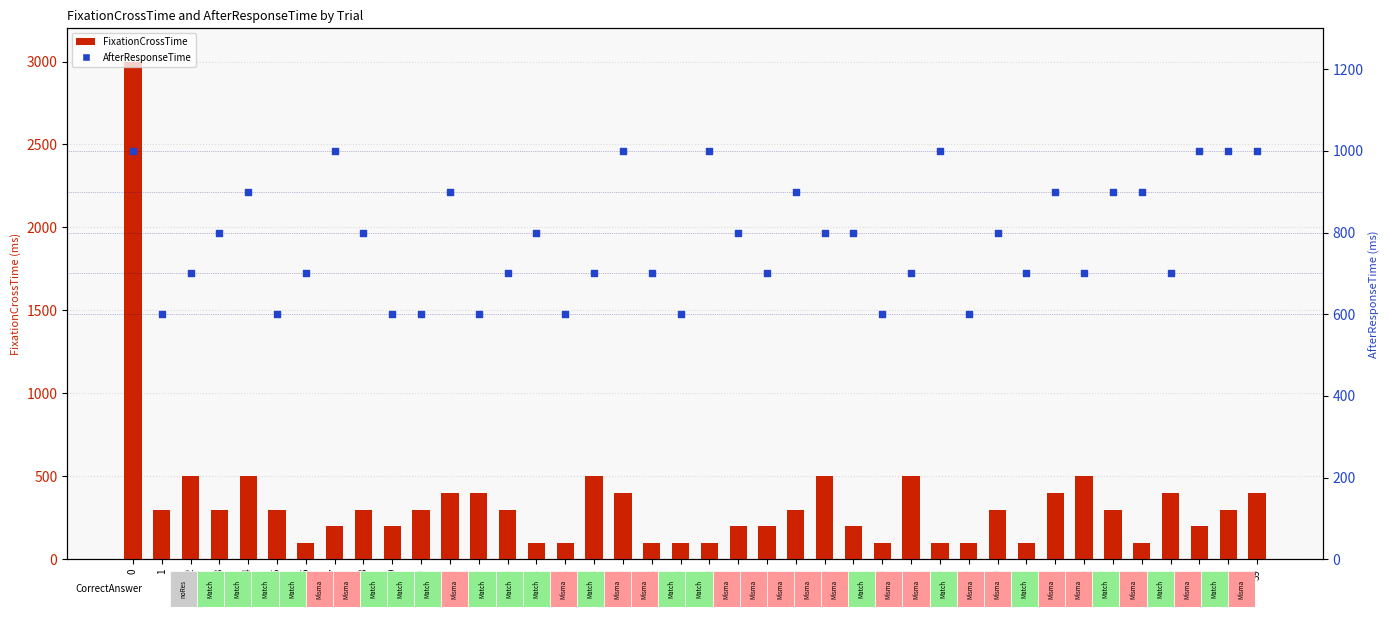

Which series has the largest Y range (max minus min)?

FixationCrossTime